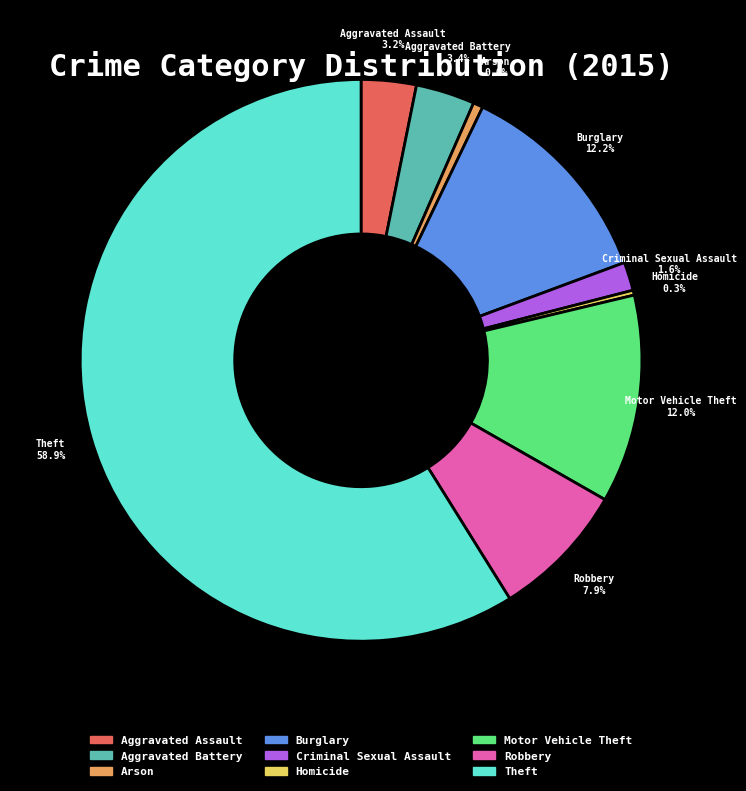

Between Aggravated Assault and Motor Vehicle Theft, which is larger?

Motor Vehicle Theft